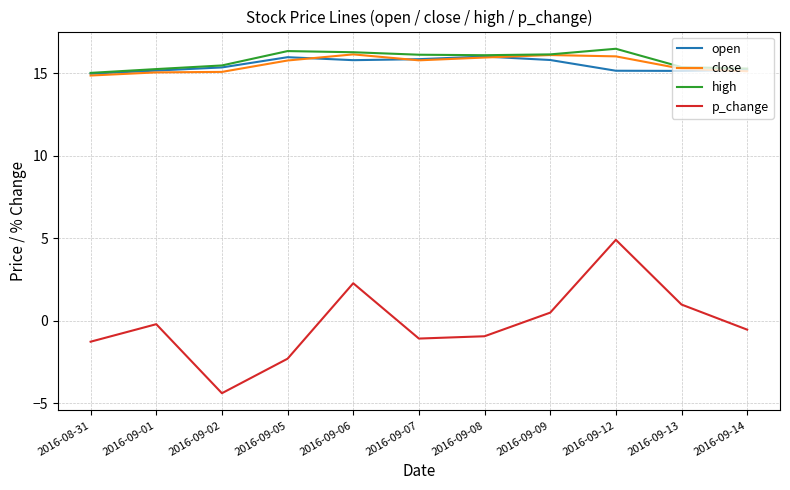

What is the total value across all series at 2016-09-05?

45.8